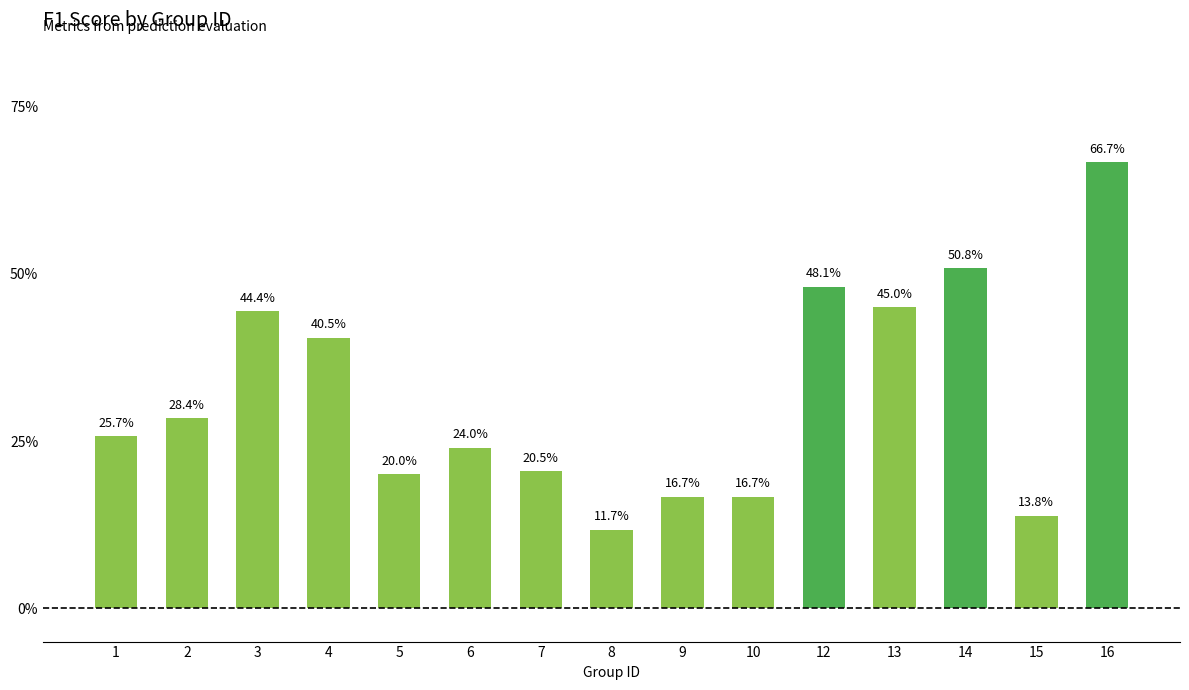

Rank the categories by value from highest to lowest.

16, 14, 12, 13, 3, 4, 2, 1, 6, 7, 5, 9, 10, 15, 8